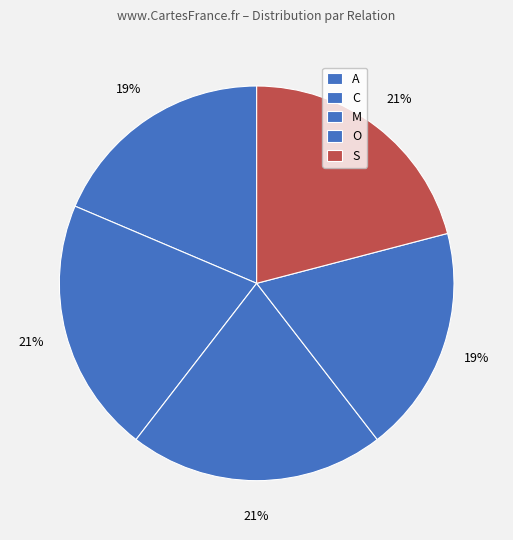

To the nearest percent, what is the combined percentage of C and A?

40%